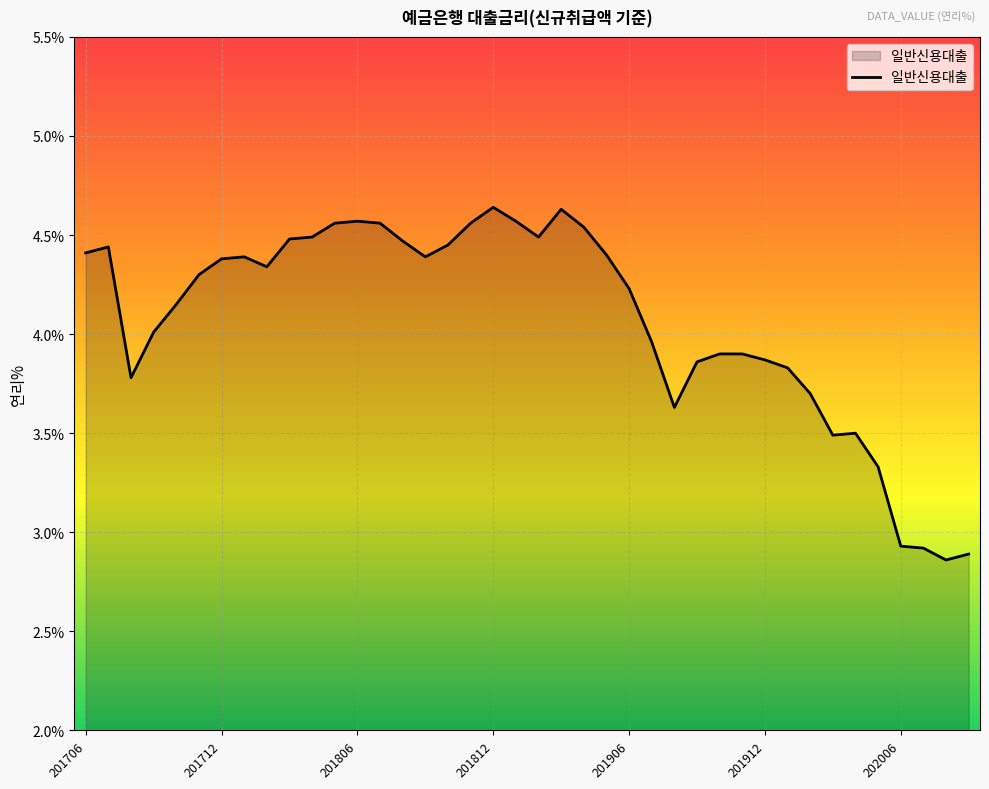

What is the difference between the maximum and minimum values?

1.8